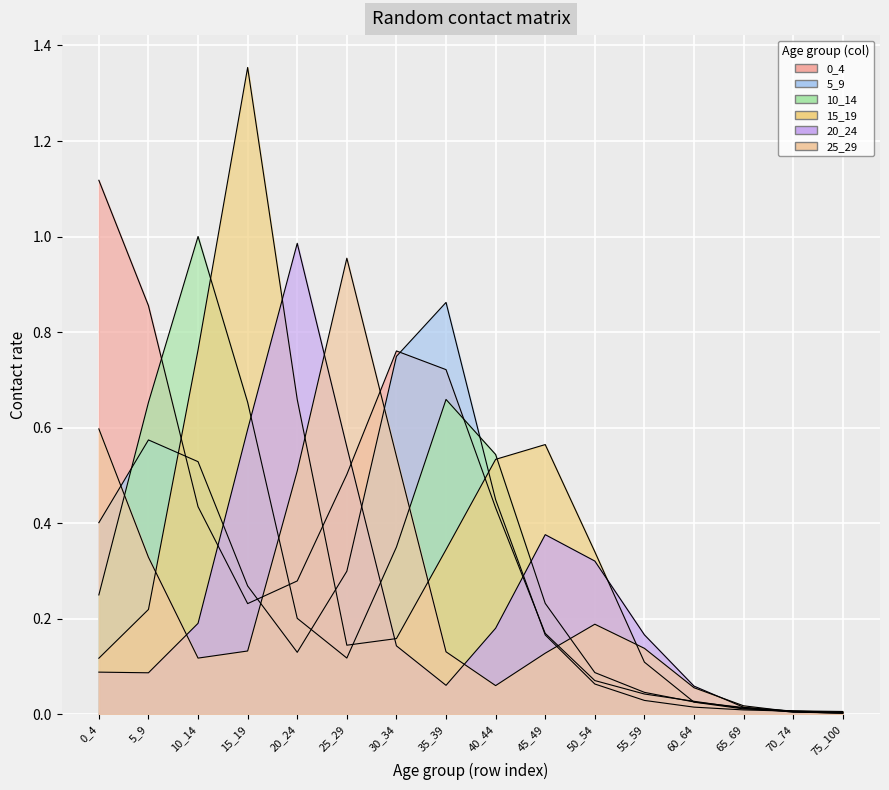

In 20_24, how many points are lower than both neighbors (excluding endpoints)?

2